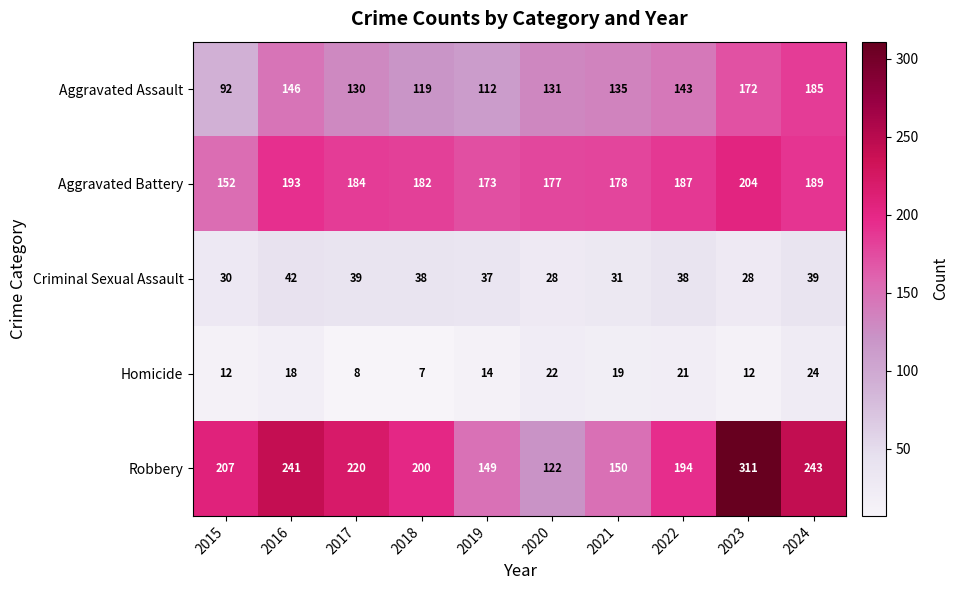

At which category is the sum across all series the highest?

2023